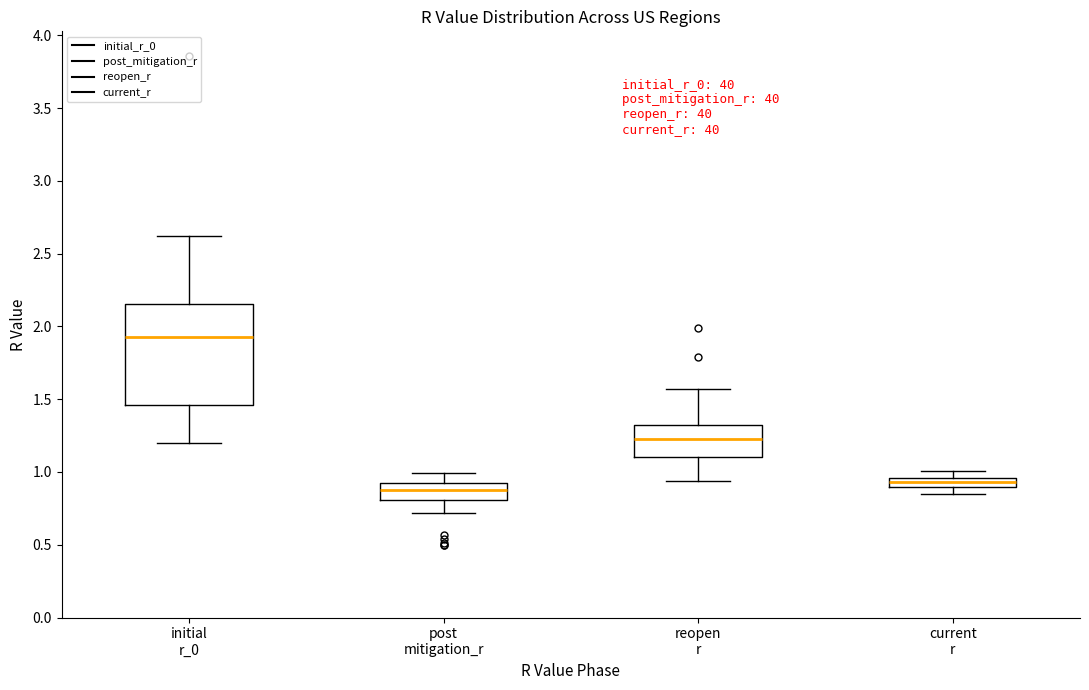

Comparing the boxes themselves (not the whiskers), which one is the tallest?

initial r_0